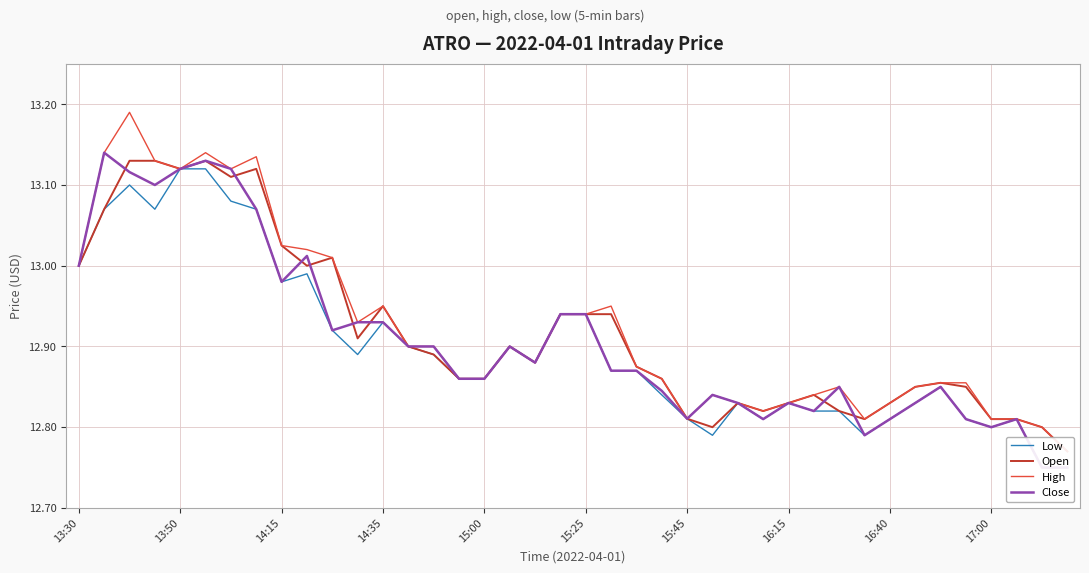

The value of High at 15 is 12.9. True or false?

True